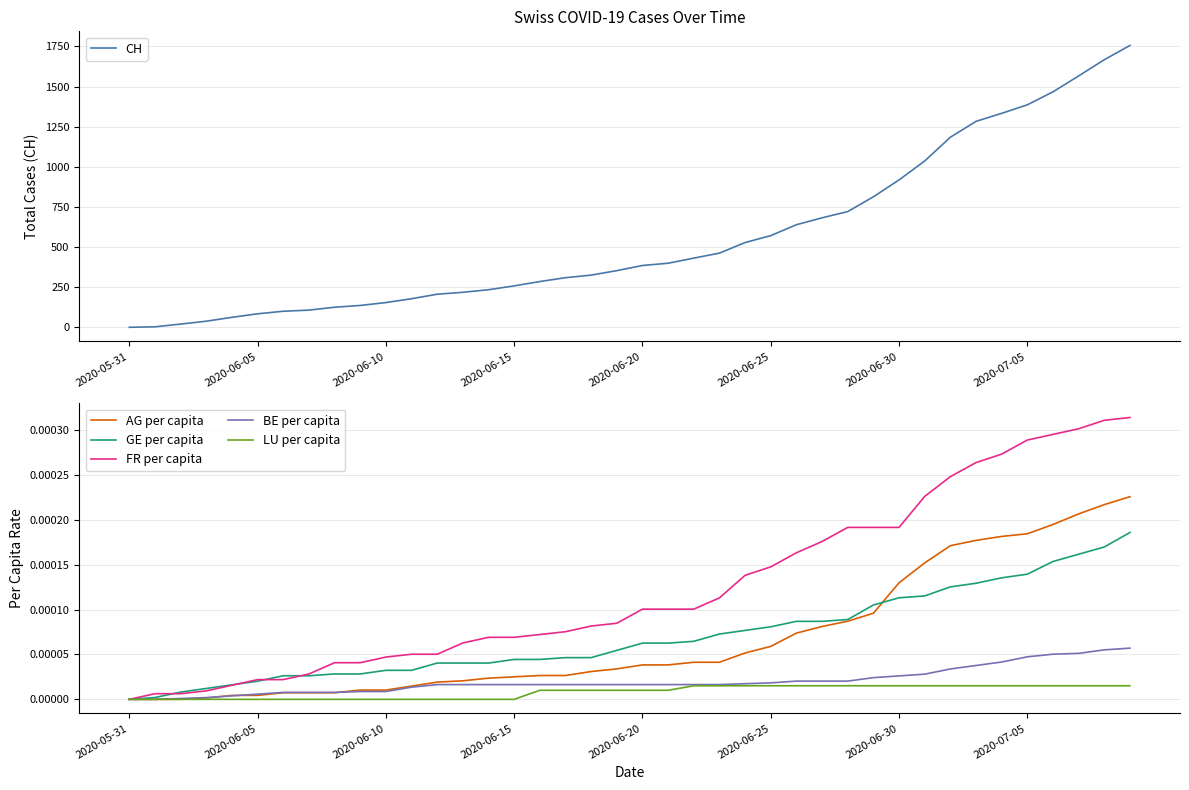

What is the difference between the maximum and second lowest values in the CH series?

1753